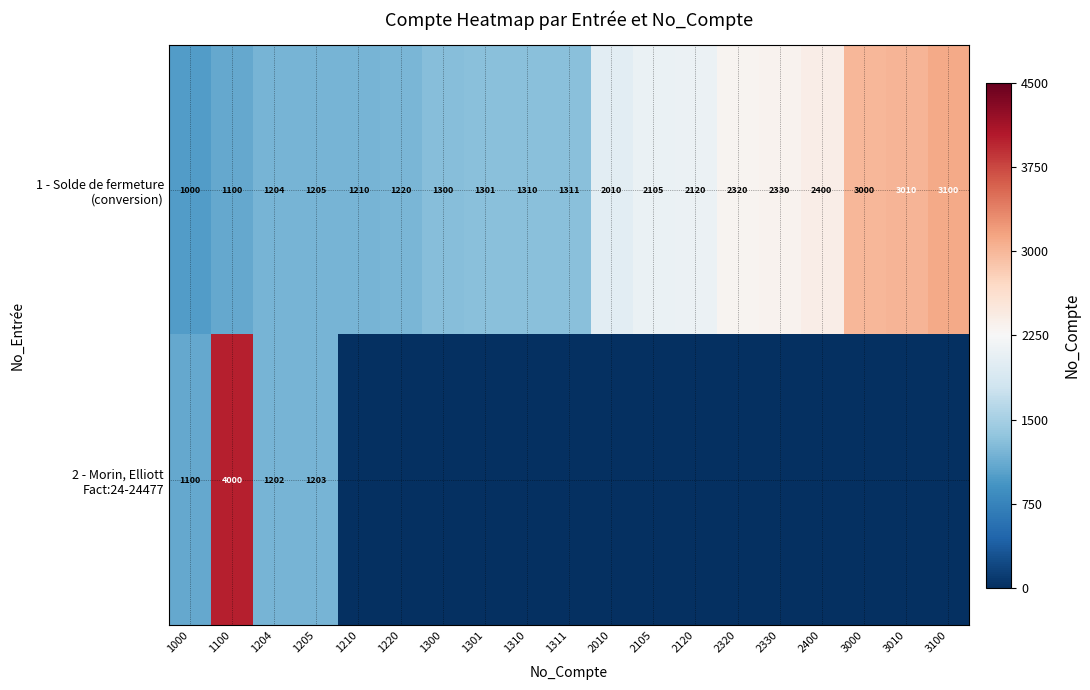

What is the total value across all series at 1204?

2406